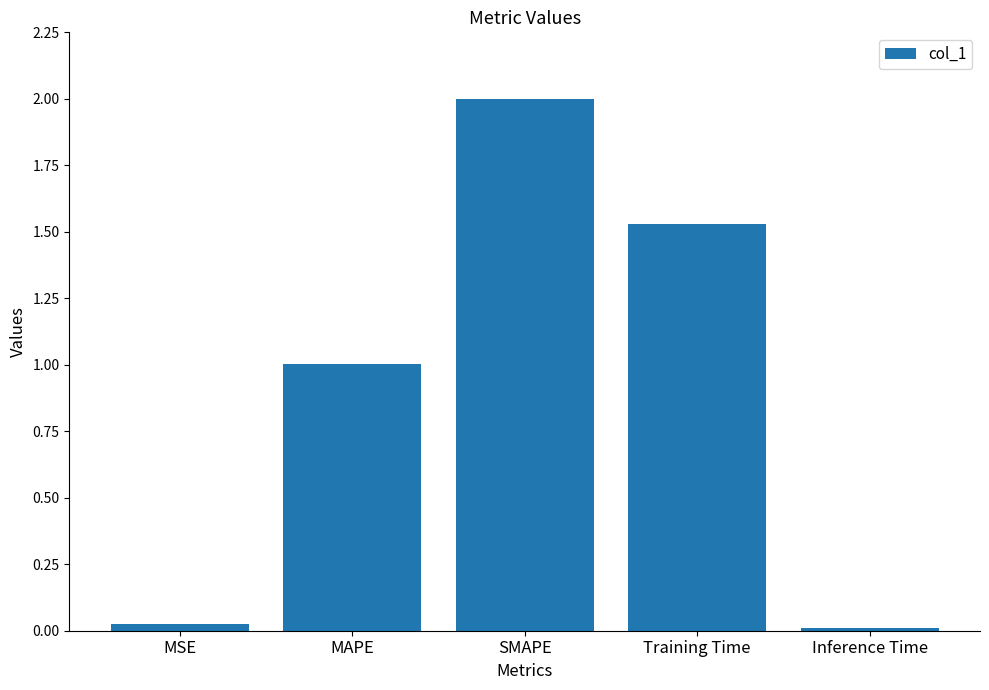

At which category does the chart reach its peak across all series?

SMAPE